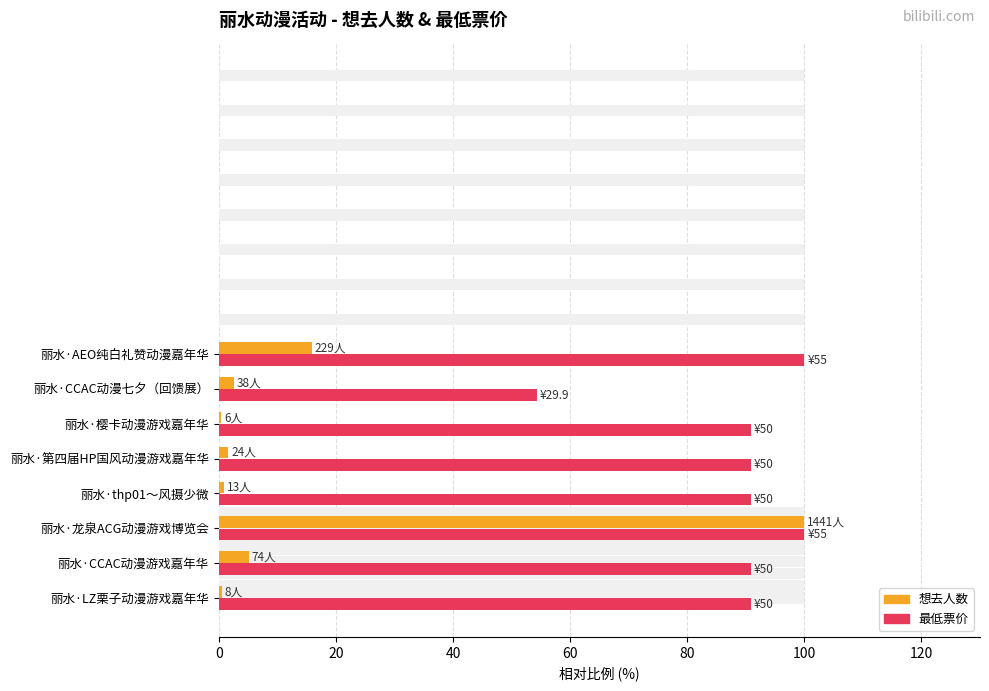

The value of 想去人数 at 丽水·AEO纯白礼赞动漫嘉年华 is 21.4. True or false?

False